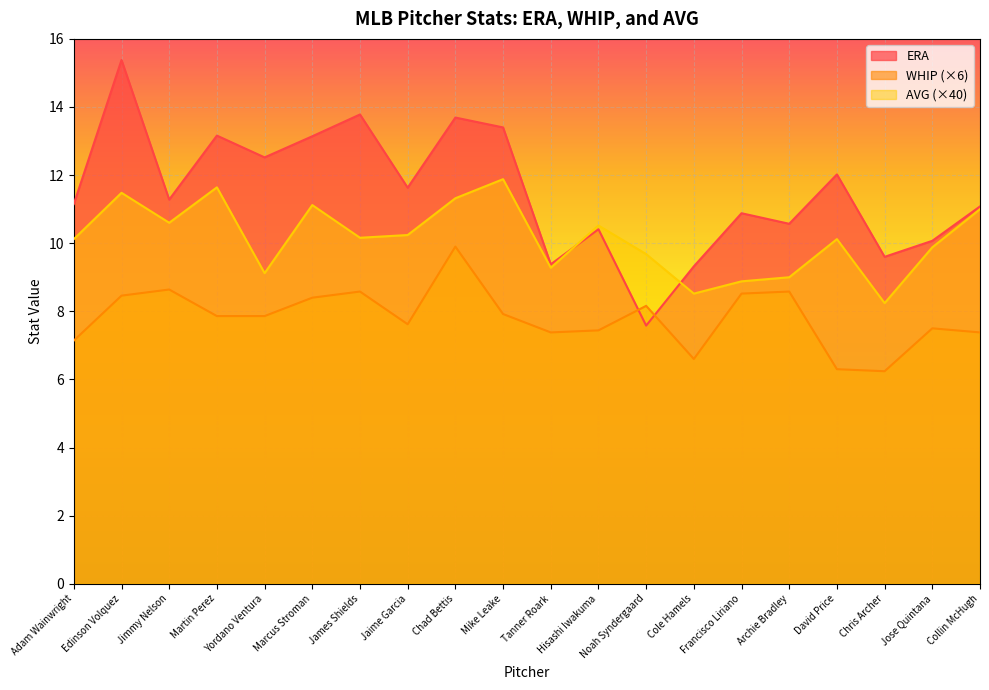

What is the maximum value for AVG?

11.9